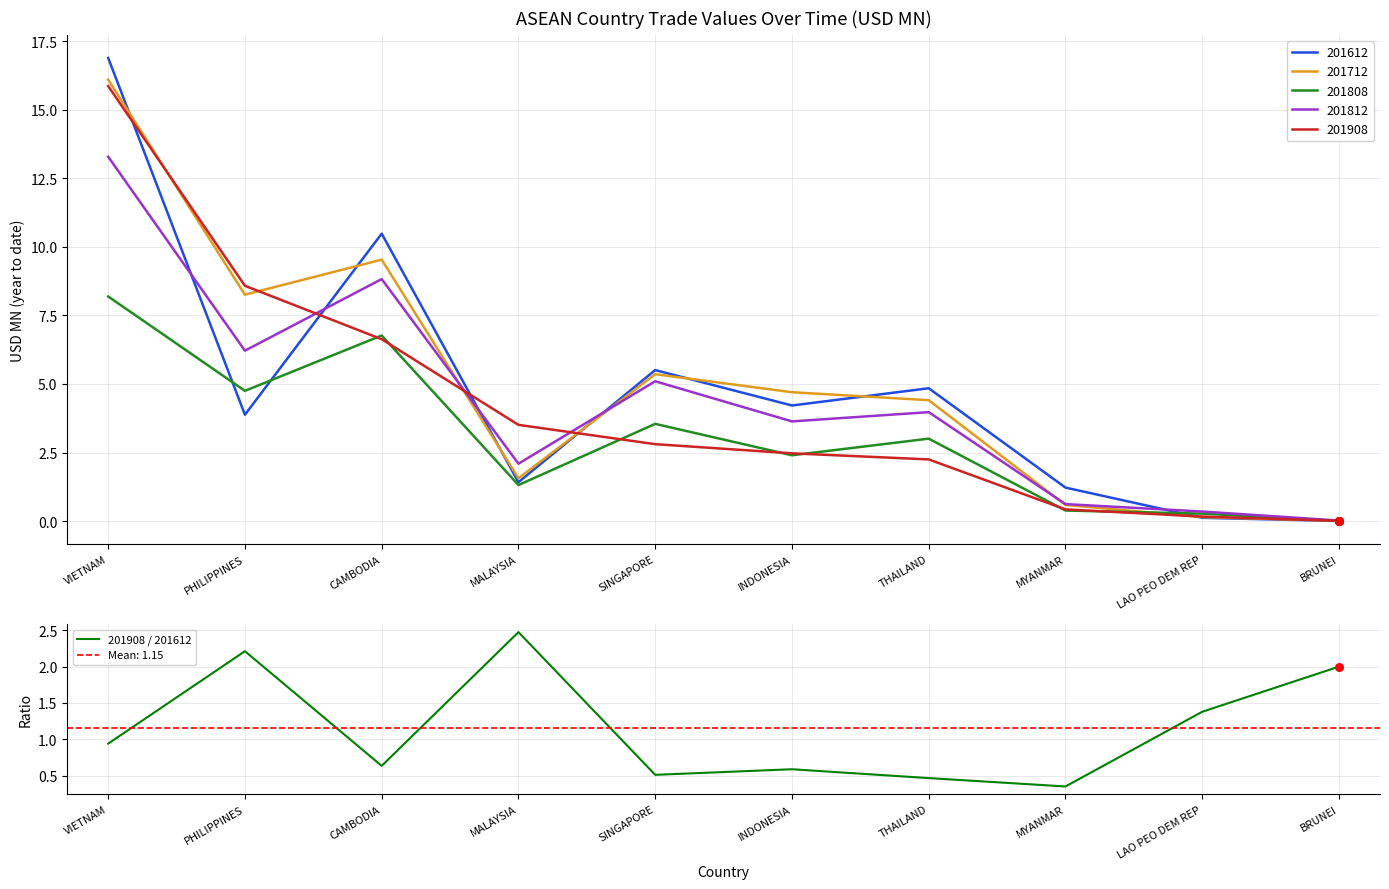

What is the change in value from SINGAPORE to BRUNEI?

+1.5